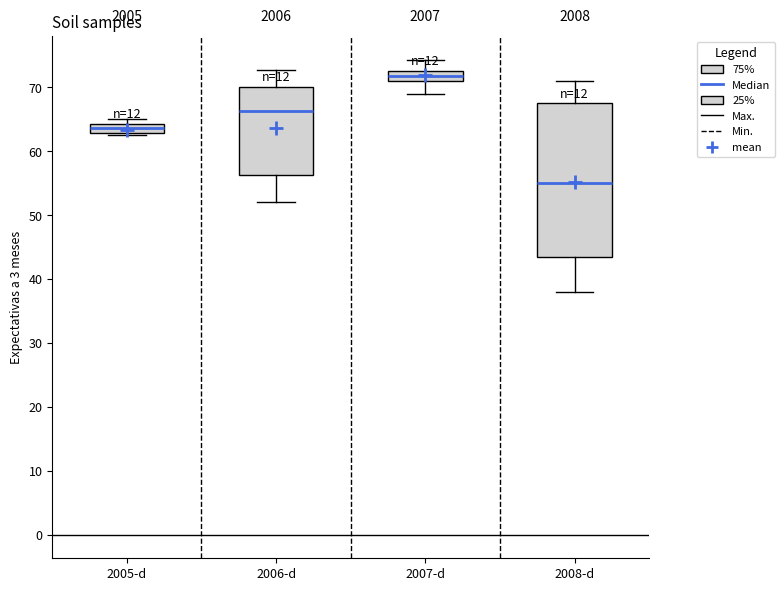

Comparing the boxes themselves (not the whiskers), which one is the tallest?

2008-d